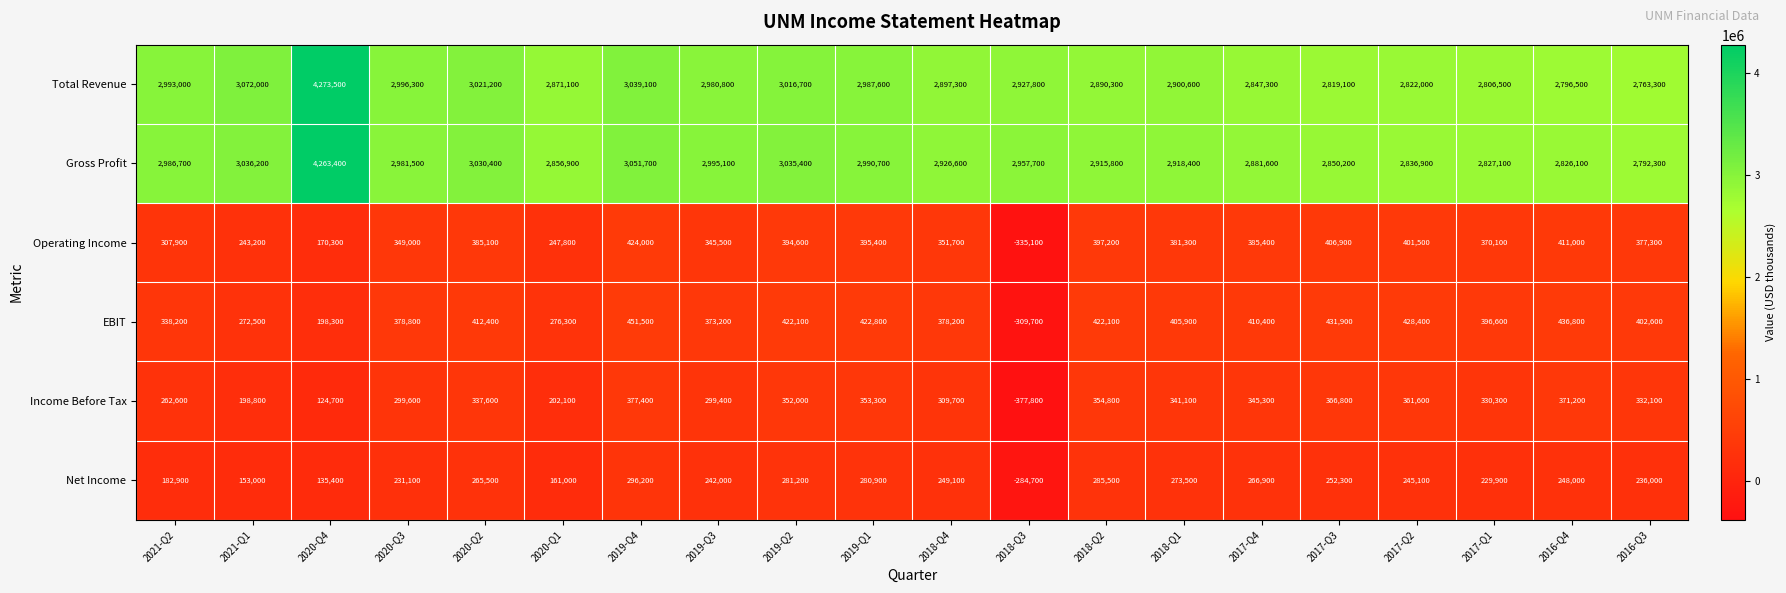

True or false: Operating Income has a value of 151840 at 2021-Q1.

False